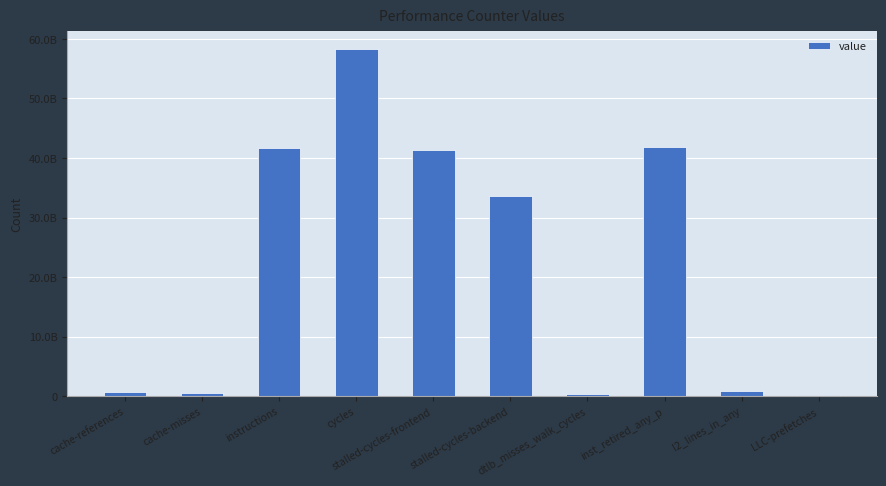

What is the difference between the maximum and minimum values?

58109943177